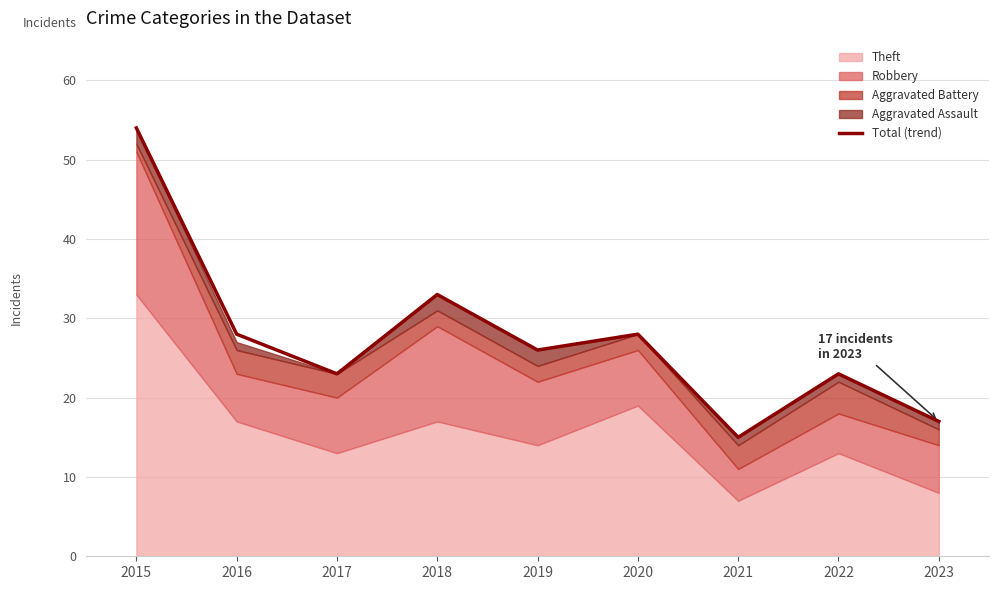

Reading left to right, what are all the values shown in this chart?

54	28	23	33	26	28	15	23	17